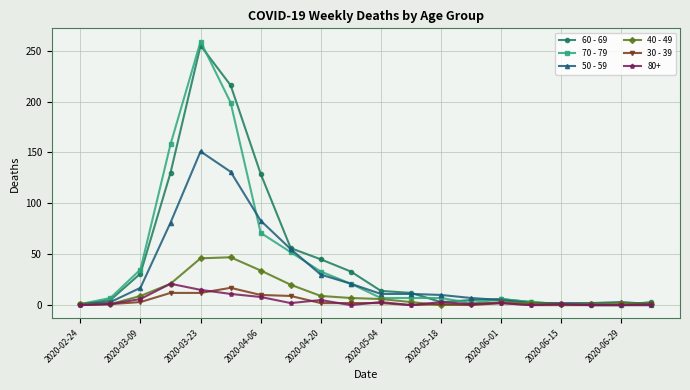

What is the greatest value displayed?

259